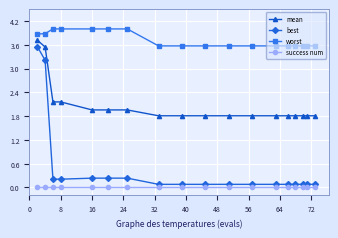

Which series has the largest total across all categories?

worst